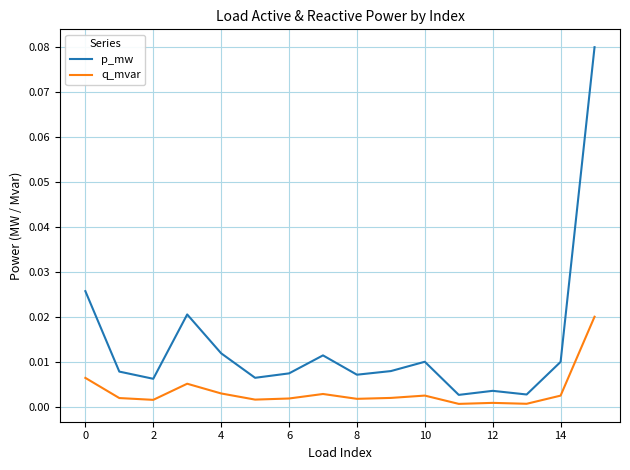

True or false: p_mw and q_mvar intersect in this chart.

False